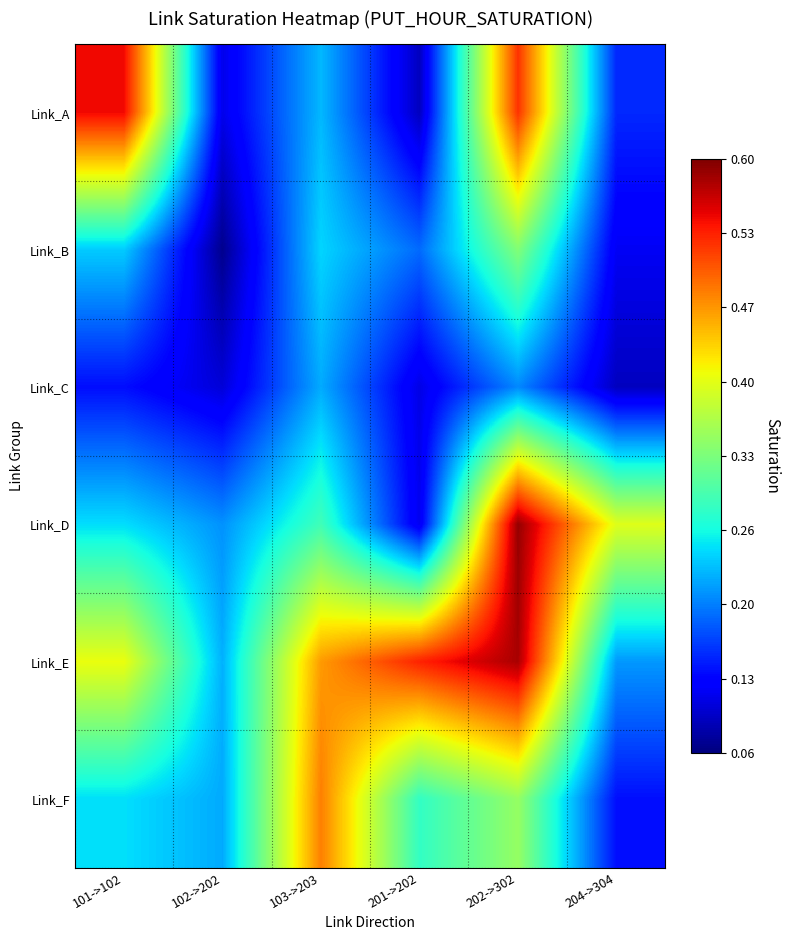

Rank the series by their maximum value, from highest to lowest.

Link_D, Link_E, Link_A, Link_F, Link_B, Link_C